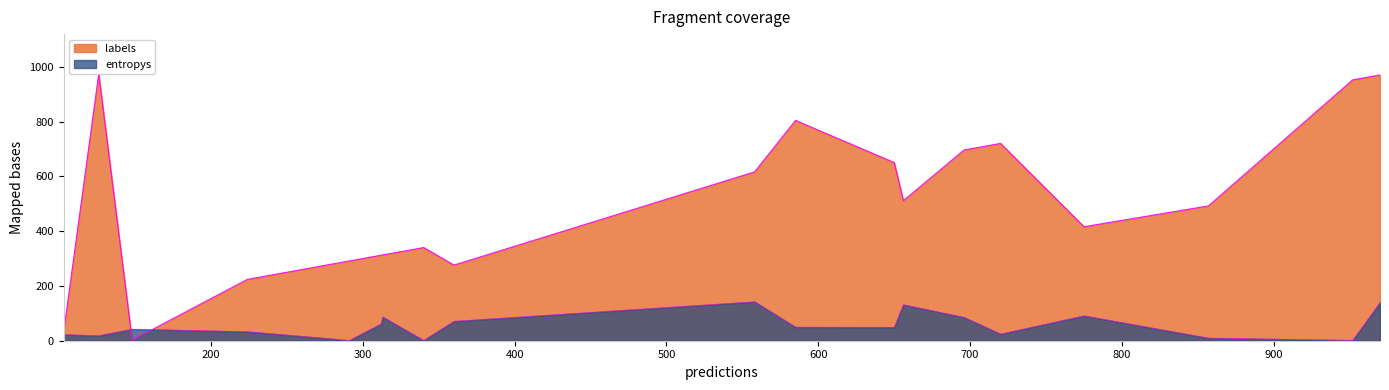

What is the sum of all labels values?

9873.0